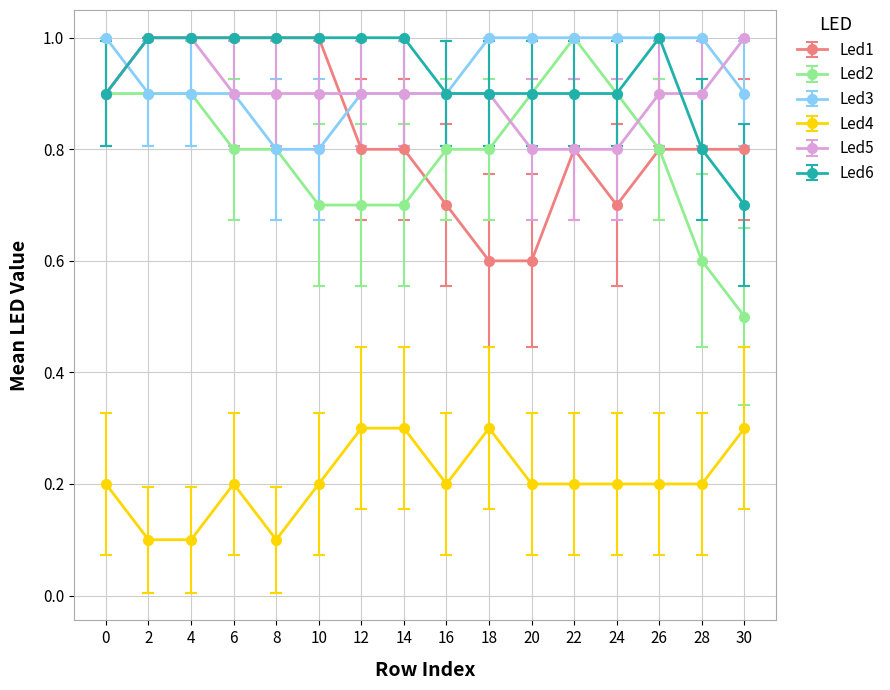

True or false: Led4 has a value of 0.0 at 4.

False